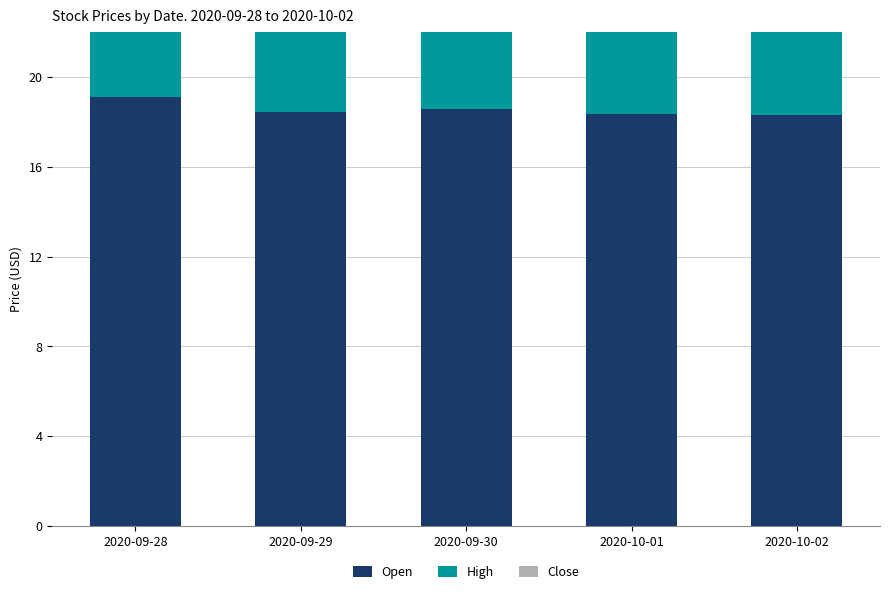

Reading left to right, extract all data points from this chart.

Open: 2020-09-28=19.1	2020-09-29=18.4	2020-09-30=18.5	2020-10-01=18.4	2020-10-02=18.3
High: 2020-09-28=19.1	2020-09-29=19.0	2020-09-30=19.0	2020-10-01=19.0	2020-10-02=20.0
Close: 2020-09-28=18.6	2020-09-29=19.0	2020-09-30=18.5	2020-10-01=18.6	2020-10-02=18.7